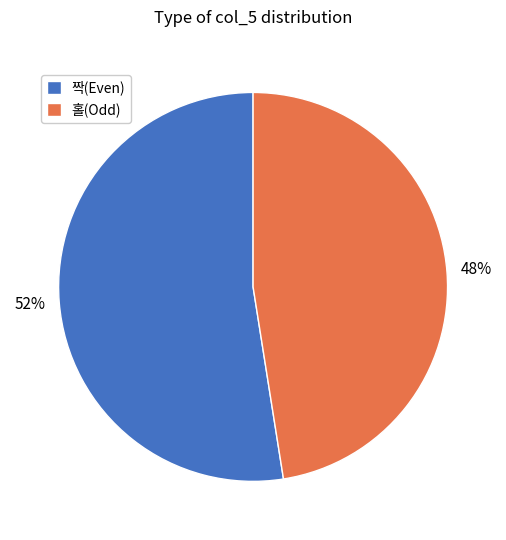

Does 짝(Even) account for over 50% of the chart?

Yes